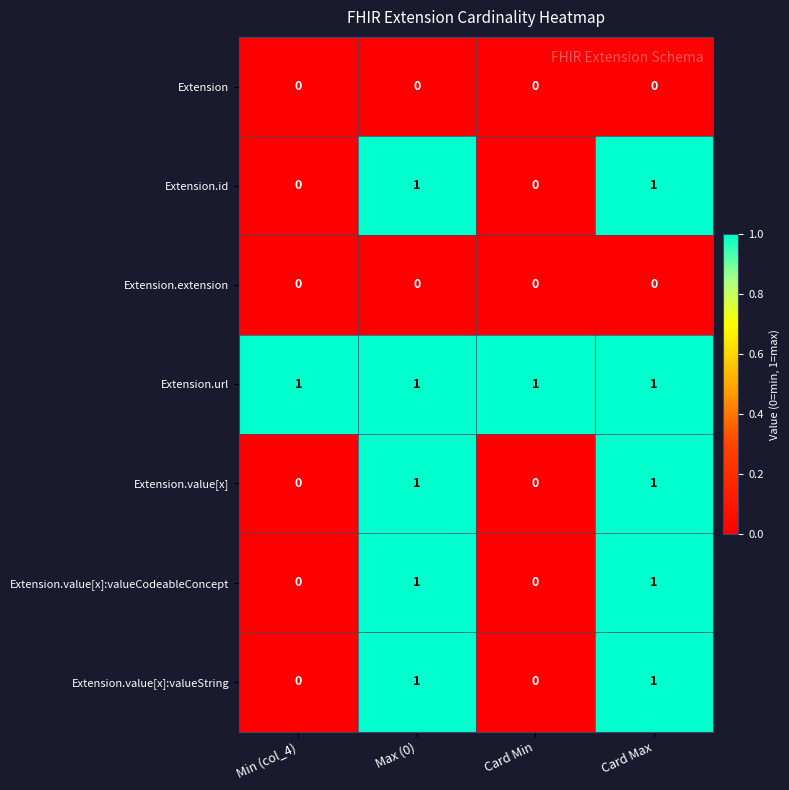

The value of Extension.url at Max (0) is 1. True or false?

True